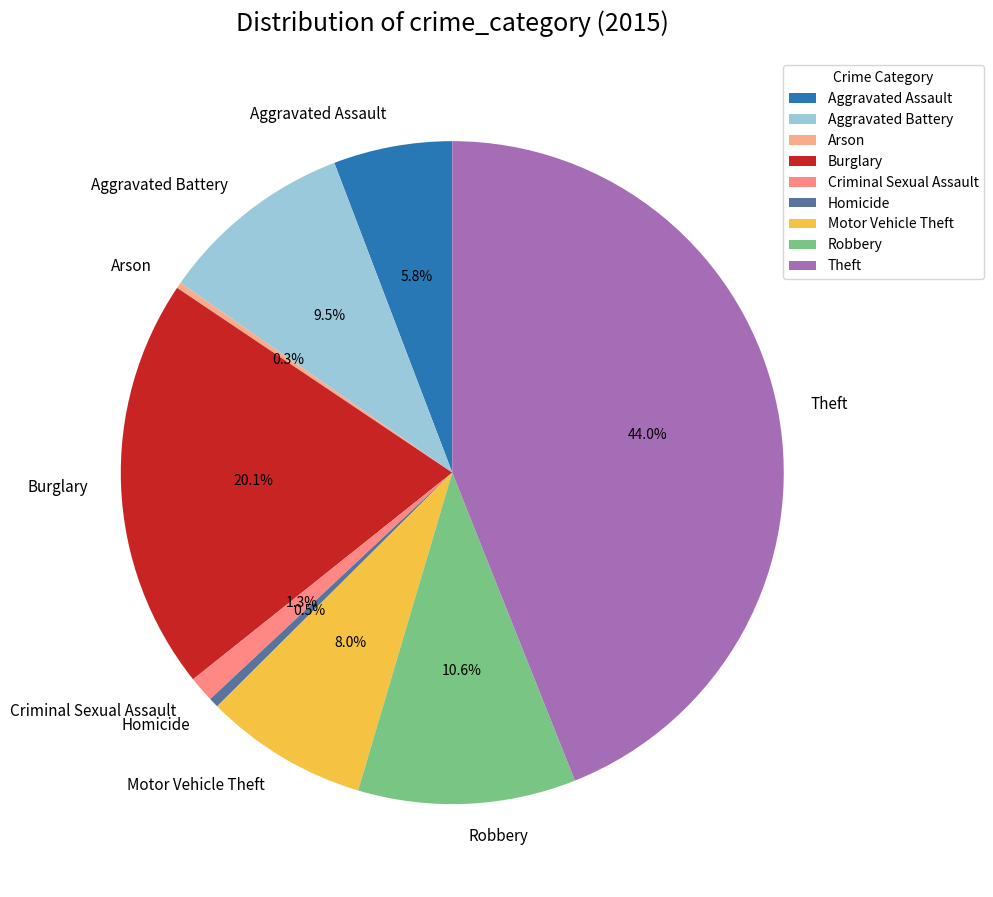

Which has a higher value, Criminal Sexual Assault or Motor Vehicle Theft?

Motor Vehicle Theft